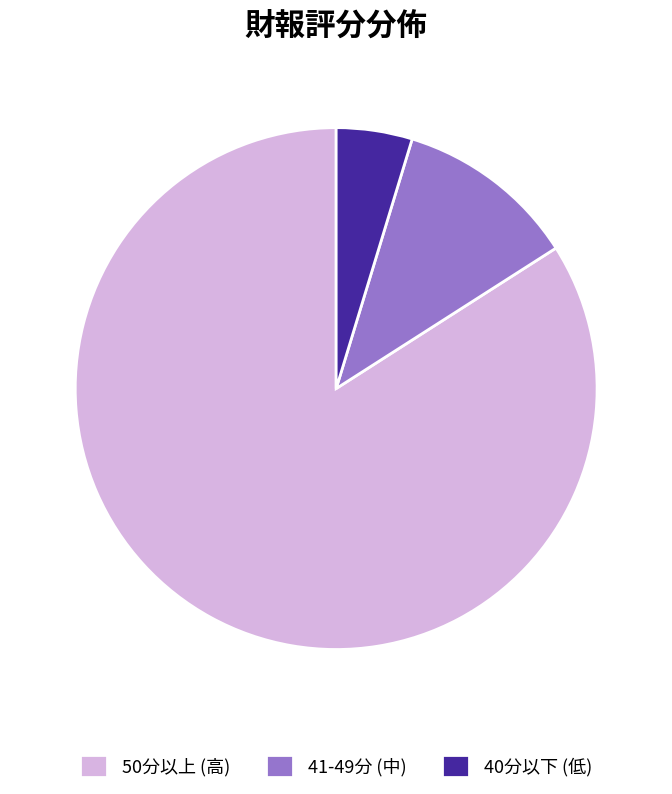

Between 41-49分 (中) and 50分以上 (高), which is larger?

50分以上 (高)